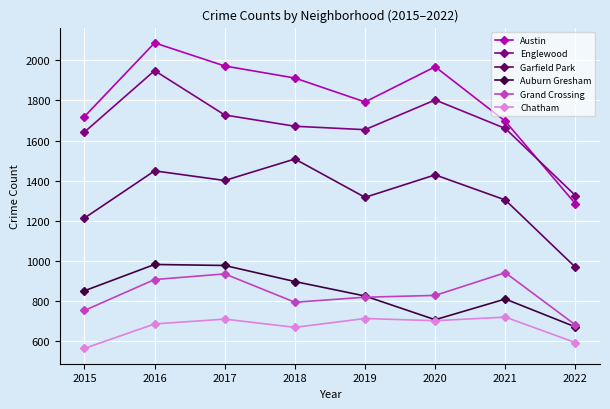

How many values in the Chatham series are below 703?

4